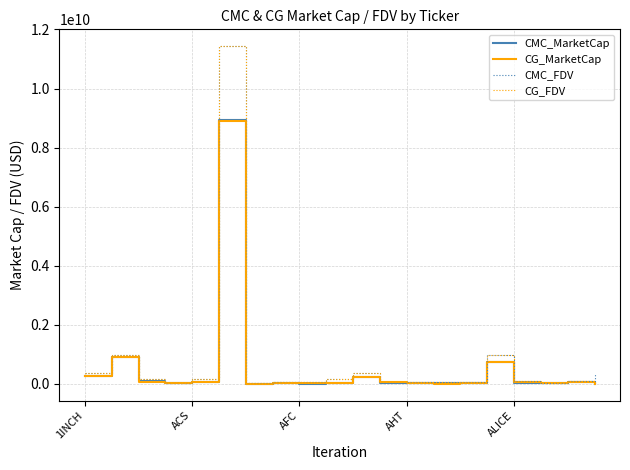

What are all the series names shown in the legend?

CMC_MarketCap, CG_MarketCap, CMC_FDV, CG_FDV